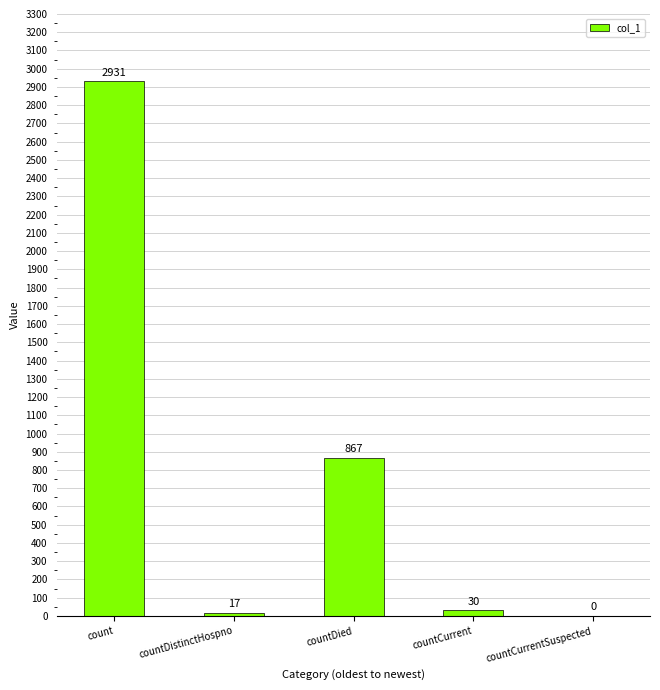

How many distinct data groups are displayed?

1